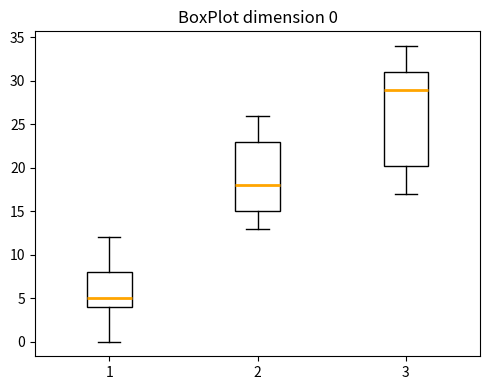

Which box has the highest median line?

3